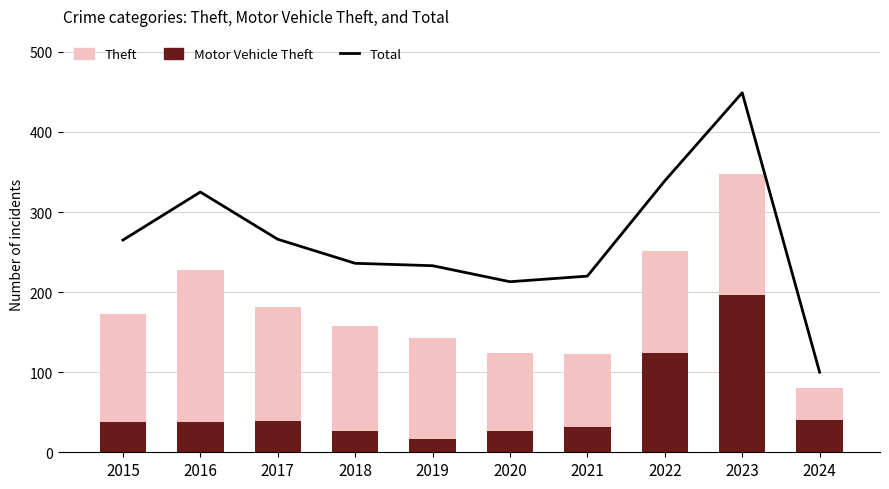

How many groups of bars are there?

10